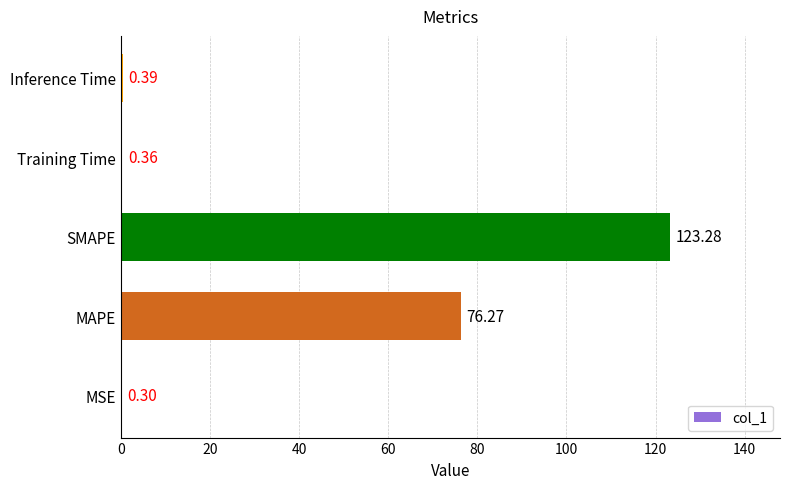

Which label corresponds to the largest value in the chart?

SMAPE